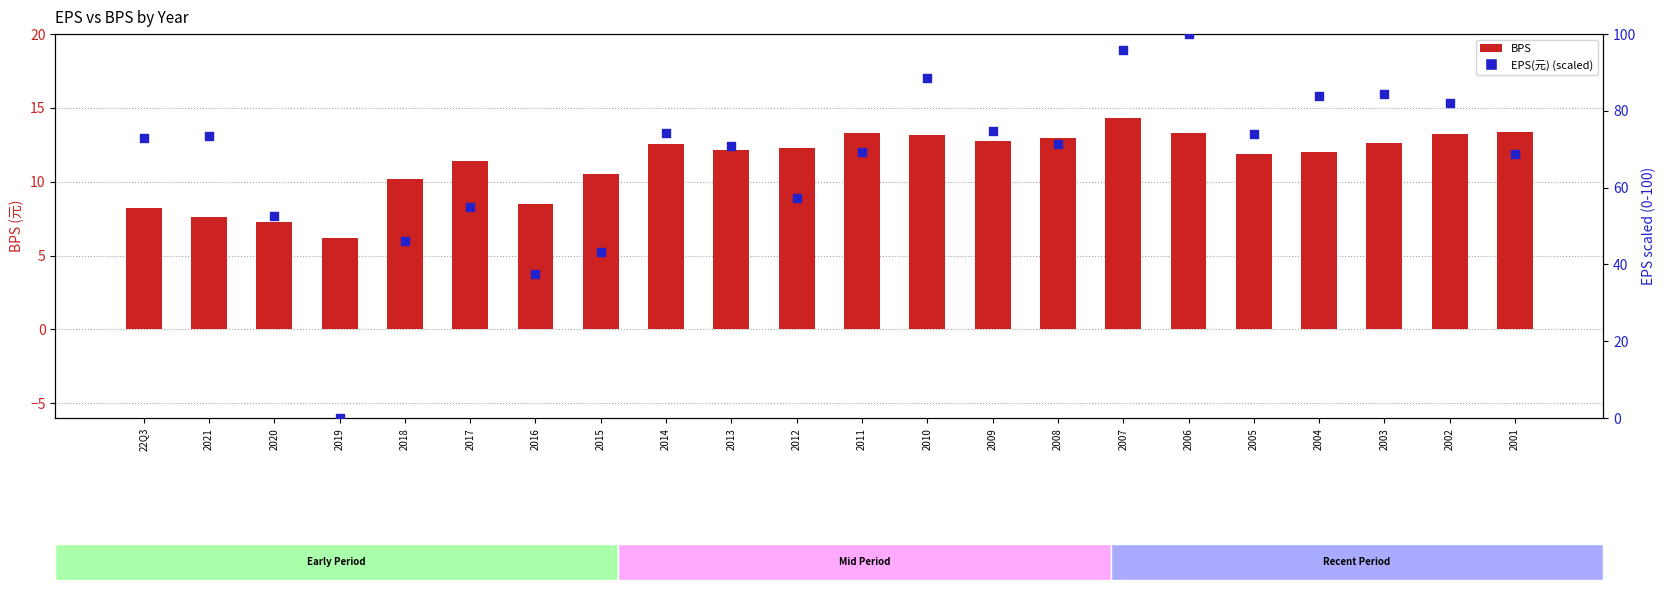

Which series has the largest total across all categories?

EPS(元) (scaled)